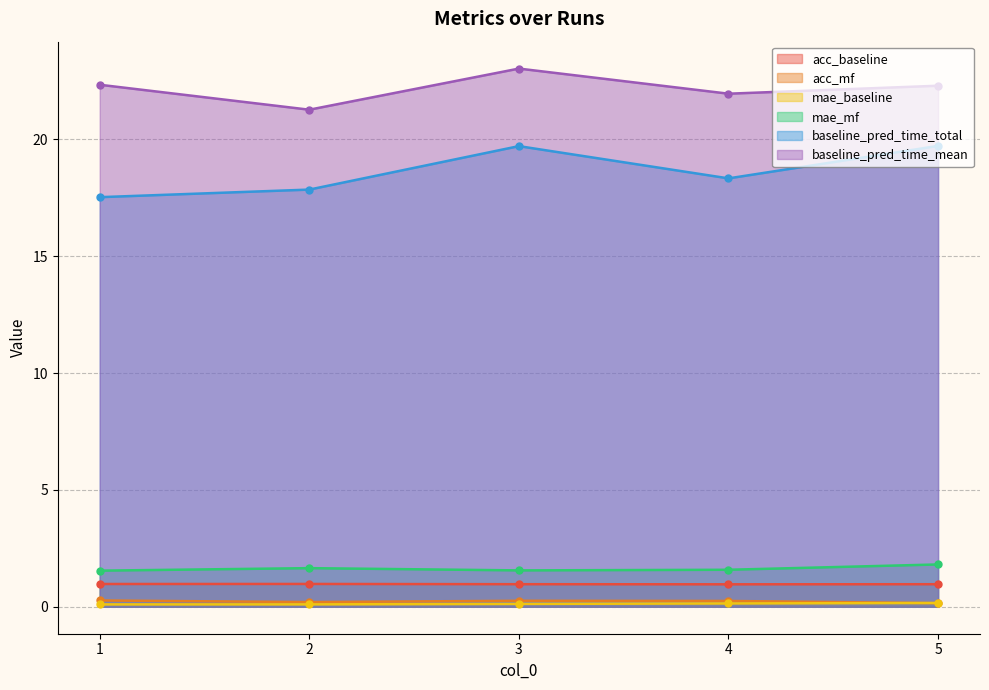

What is the difference between the maximum and second lowest values in the baseline_pred_time_mean series?

1.1